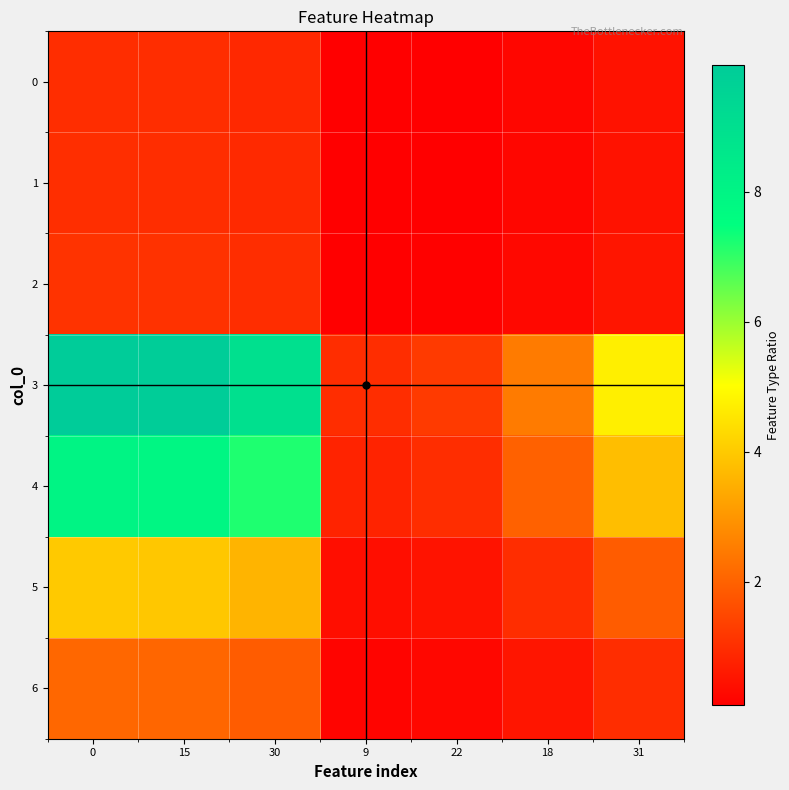

What is the minimum value shown in the chart?

0.1